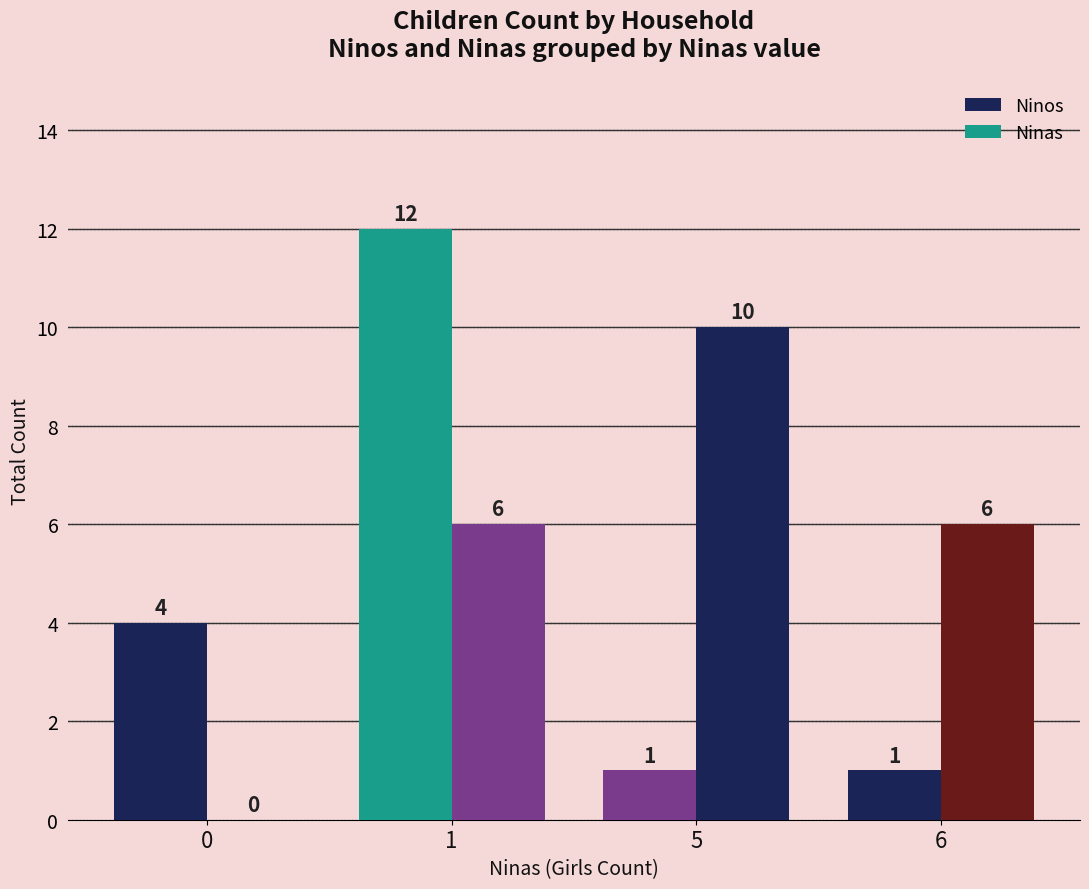

List the series in order of their peak value, highest first.

Ninos, Ninas